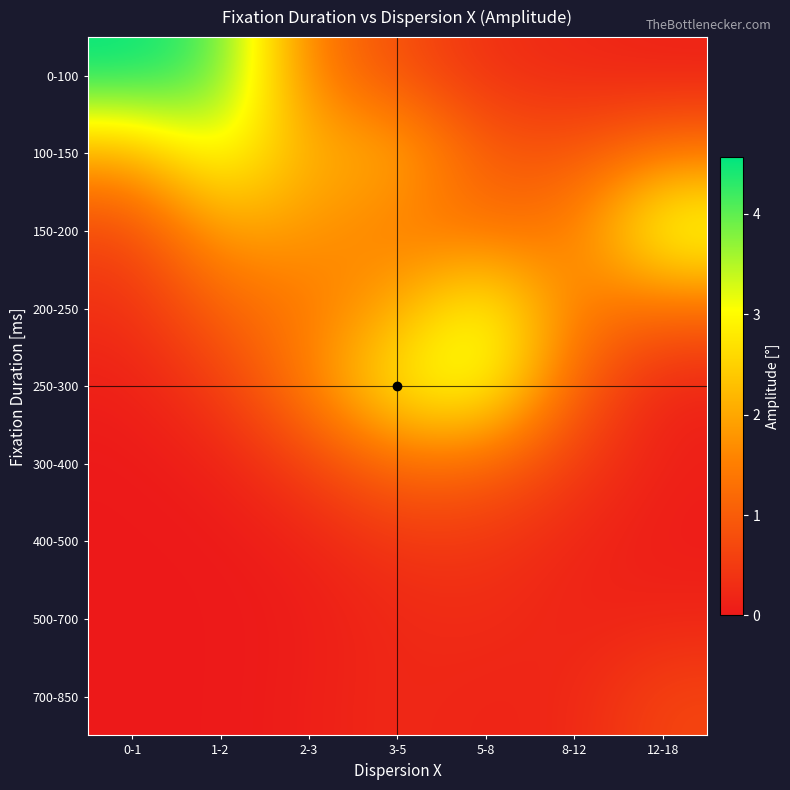

Which series has the widest spread of values?

0-100